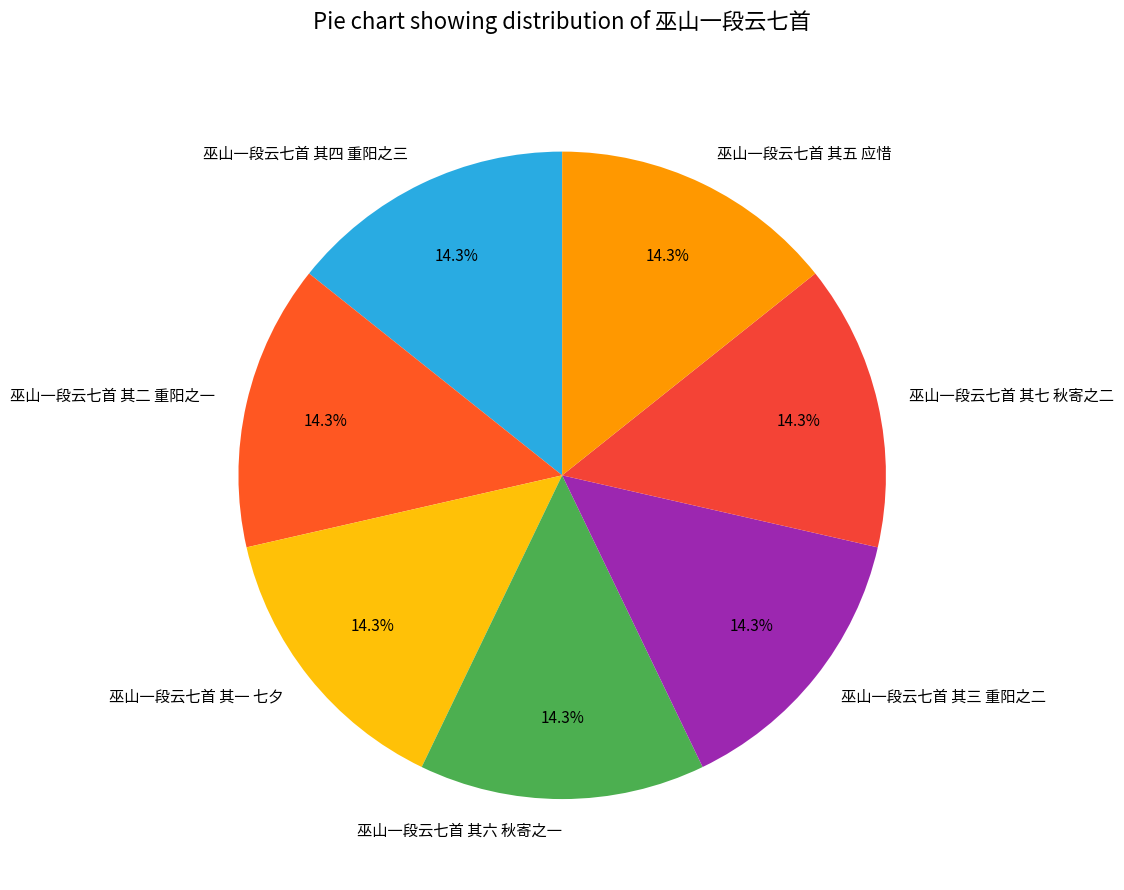

Combined, what portion of the pie is 巫山一段云七首 其一 七夕 and 巫山一段云七首 其七 秋寄之二?

28.6%